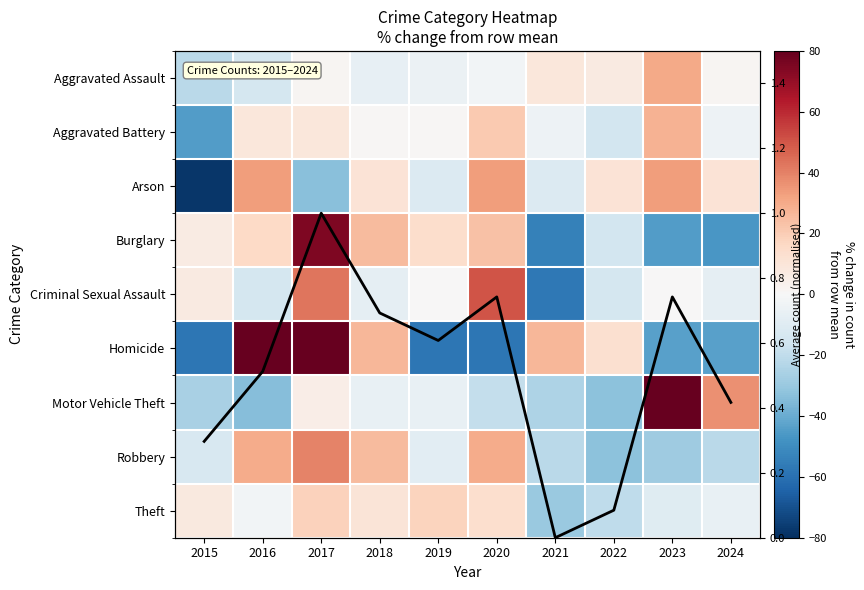

How many values in the Motor Vehicle Theft series are below -5?

7